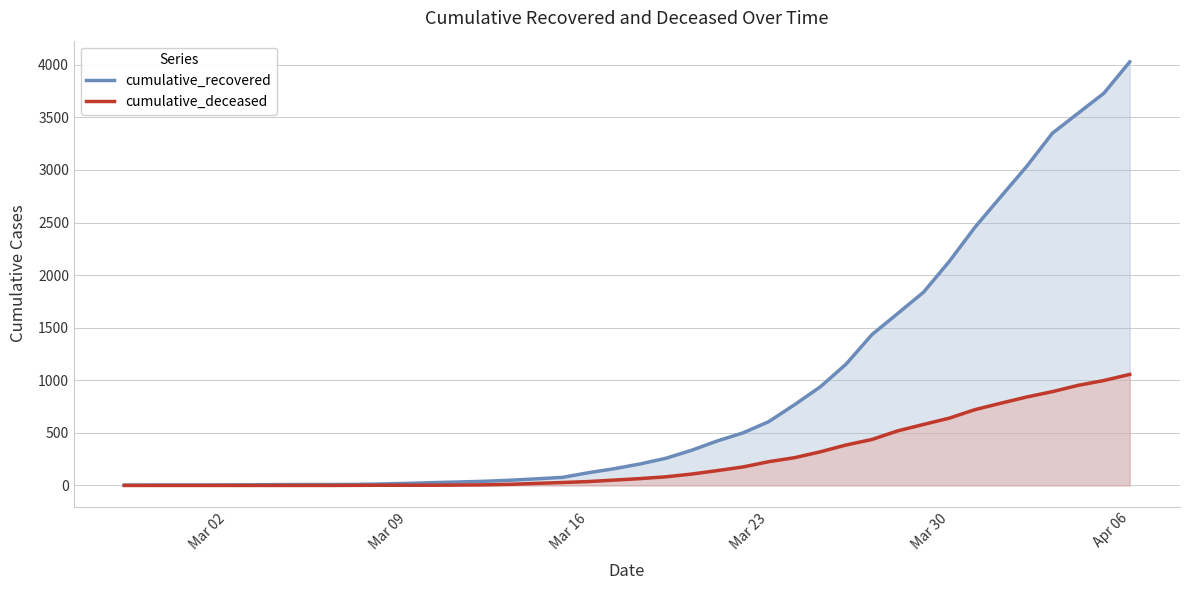

Reading left to right, extract all data points from this chart.

cumulative_recovered: 3	4	4	4	5	6	8	9	9	10	14	20	27	33	40	50	63	77	121	159	204	258	334	423	500	607	768	938	1154	1434	1635	1837	2130	2456	2746	3033	3349	3540	3730	4028
cumulative_deceased: 0	0	0	0	0	0	0	0	0	1	2	2	2	4	6	11	20	28	37	51	65	82	108	141	176	226	264	320	385	437	519	580	640	721	782	841	892	952	998	1056